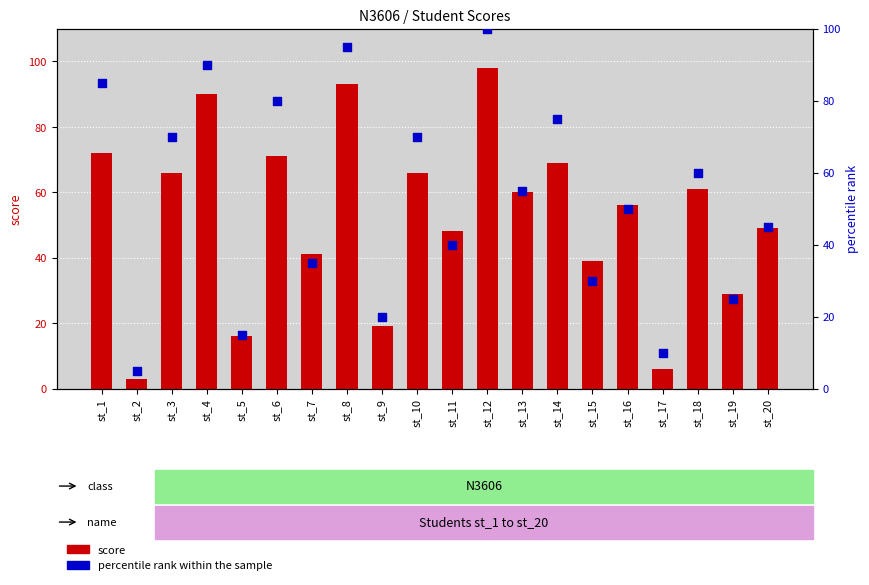

What are all the series names shown in the legend?

score, percentile rank within the sample